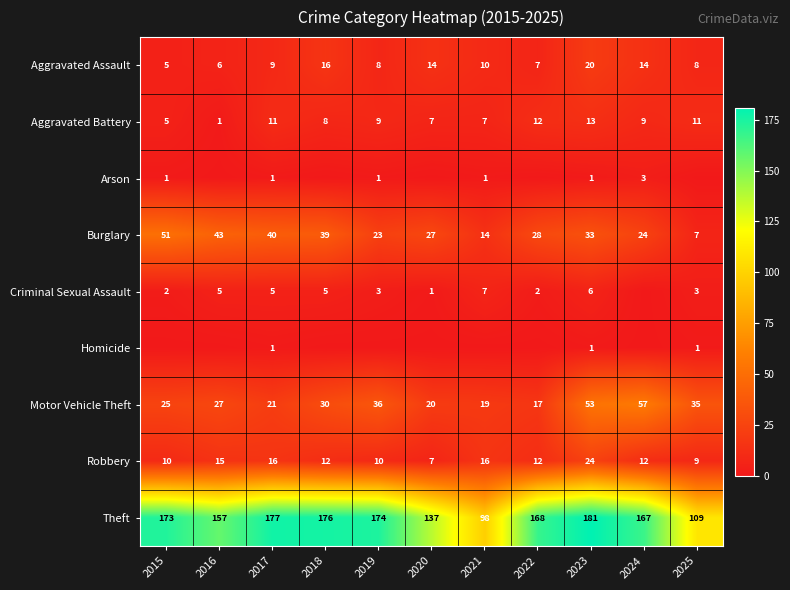

At which category is the sum across all series the highest?

2023